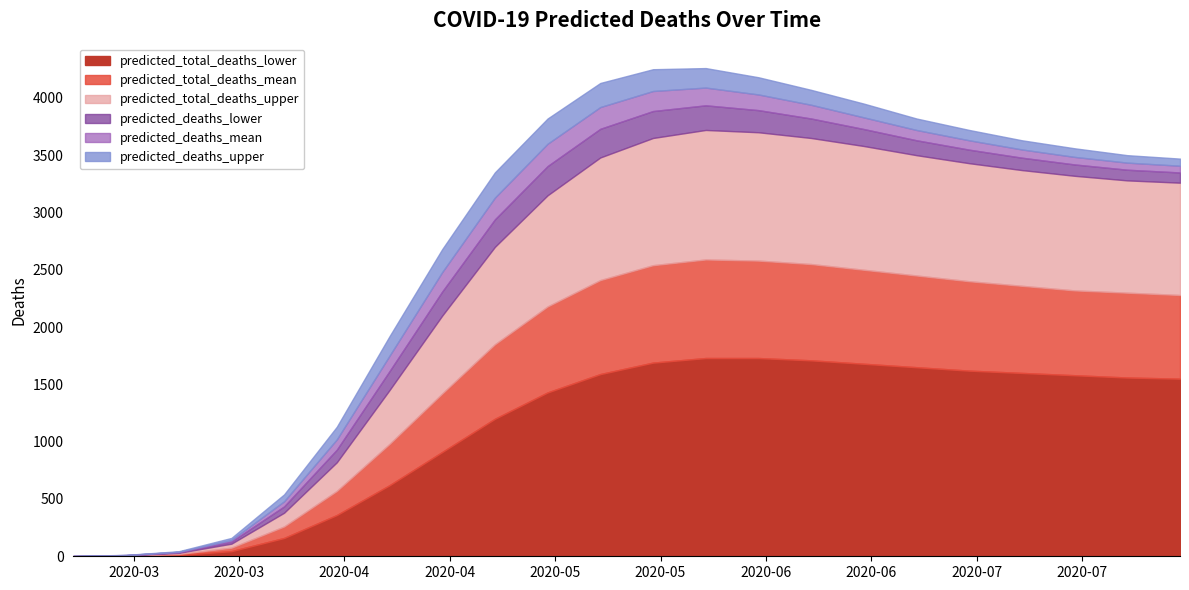

What are all the series names shown in the legend?

predicted_total_deaths_lower, predicted_total_deaths_mean, predicted_total_deaths_upper, predicted_deaths_lower, predicted_deaths_mean, predicted_deaths_upper